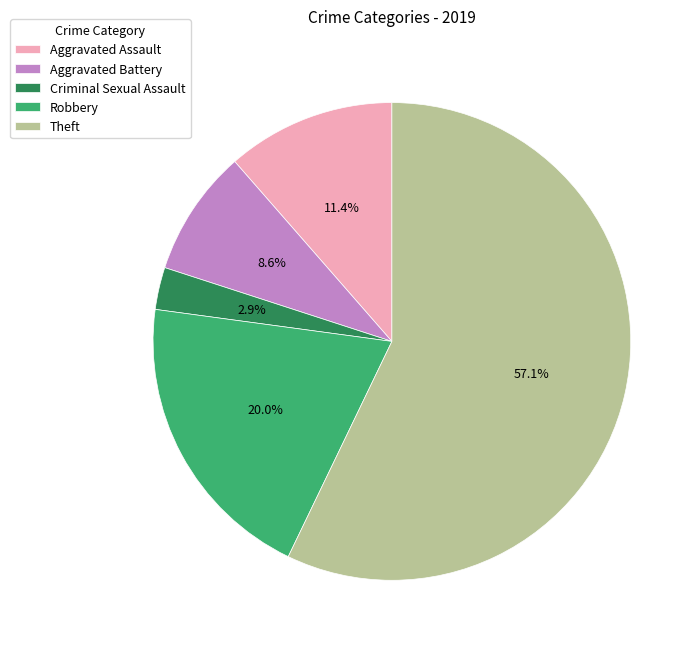

Is it true that Criminal Sexual Assault is 14% of the pie?

False